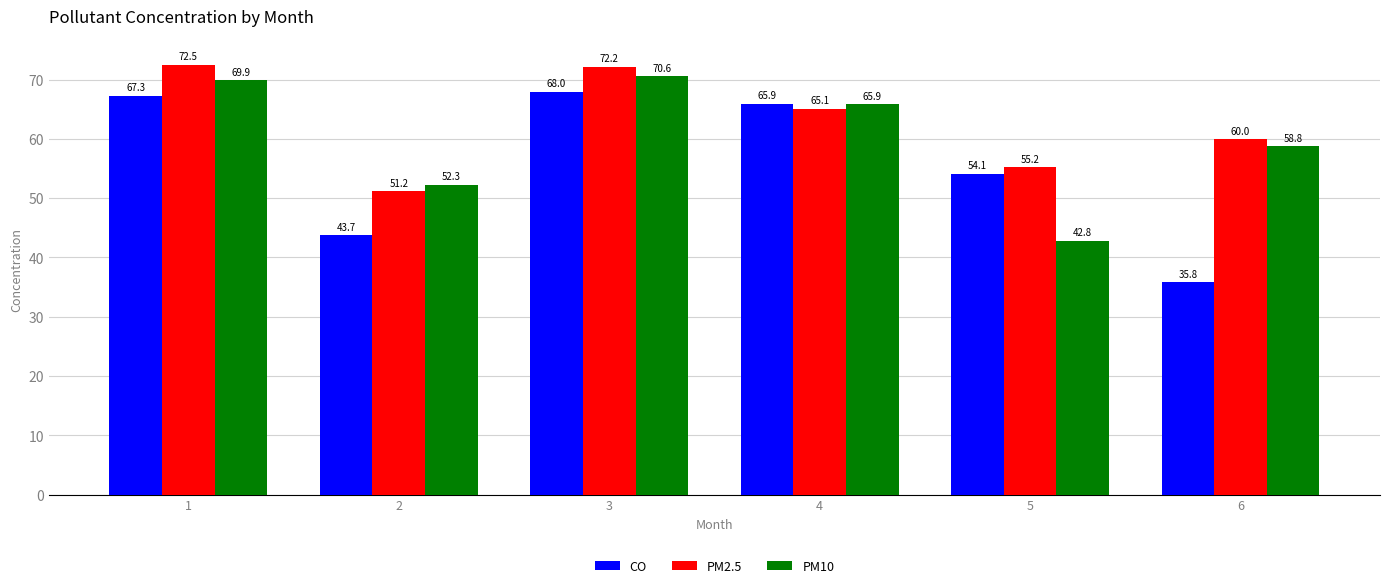

Which series has the widest spread of values?

CO